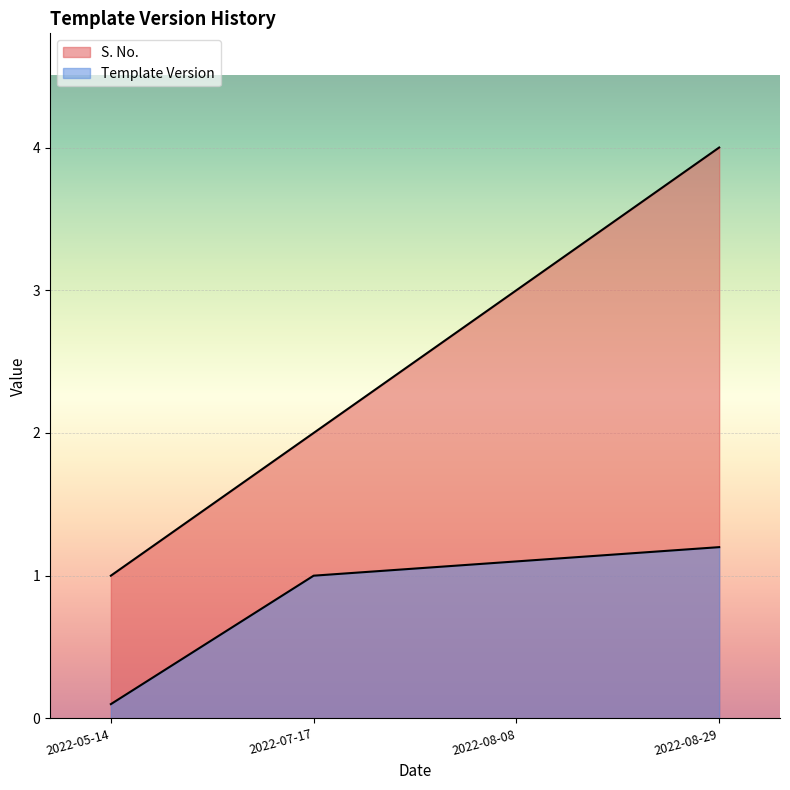

True or false: Template Version has more than 1 points higher than both neighbors.

False